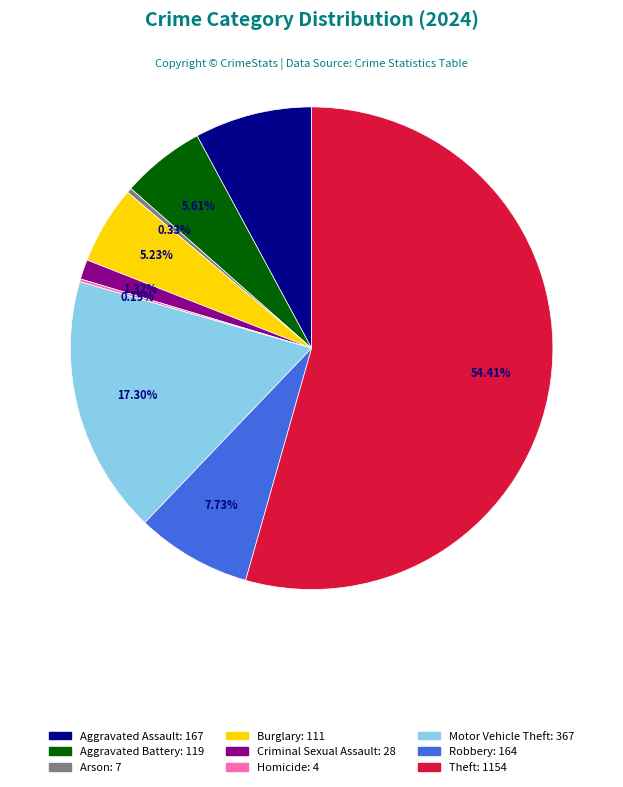

Does any single category account for the majority?

Yes